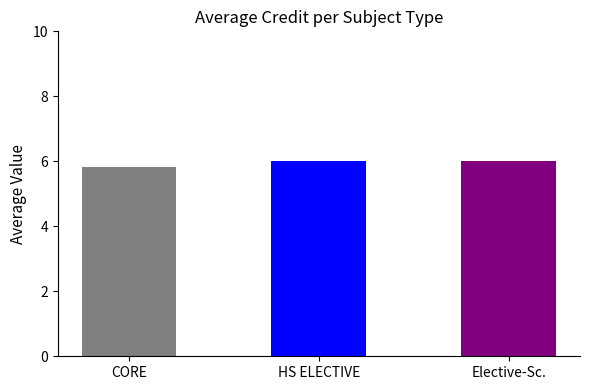

Read the value at HS ELECTIVE.

6.0